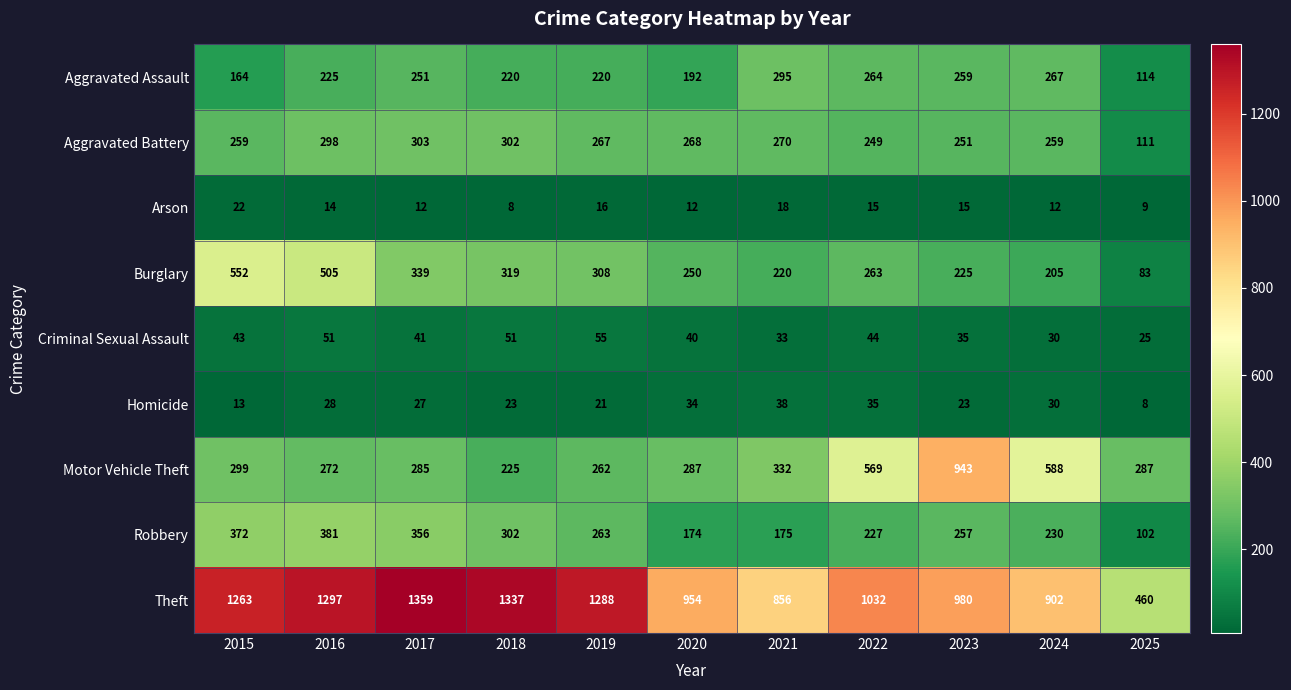

At 2019, list the series in order from largest to smallest.

Theft, Burglary, Aggravated Battery, Robbery, Motor Vehicle Theft, Aggravated Assault, Criminal Sexual Assault, Homicide, Arson